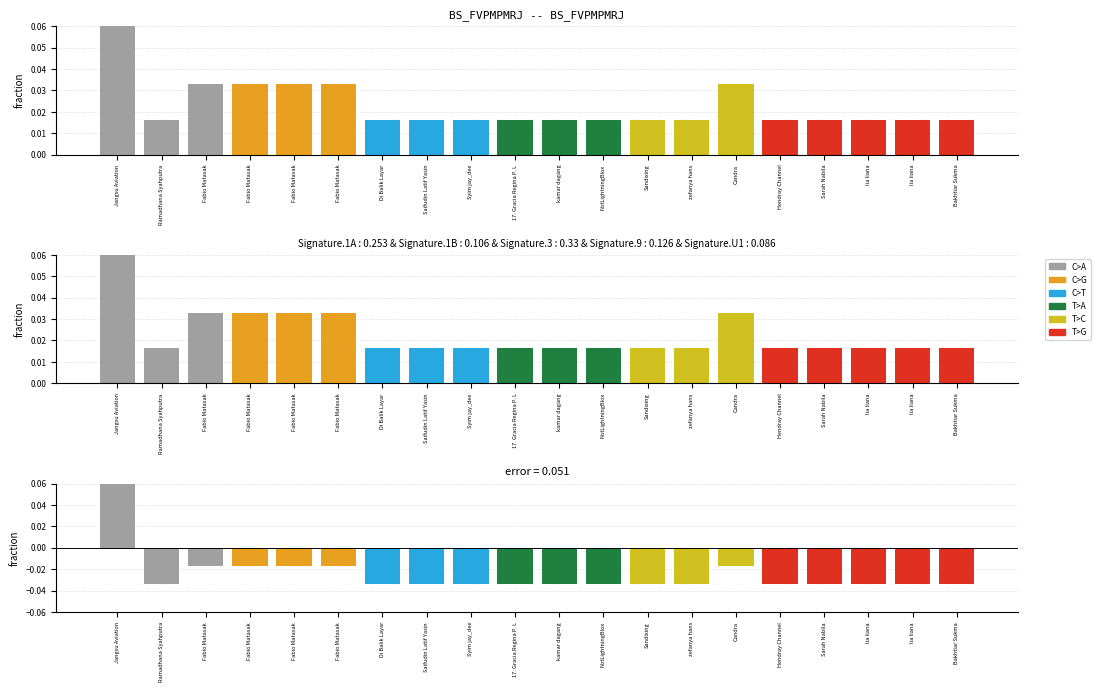

At which label is error closest to 0?

Fabio Matasak